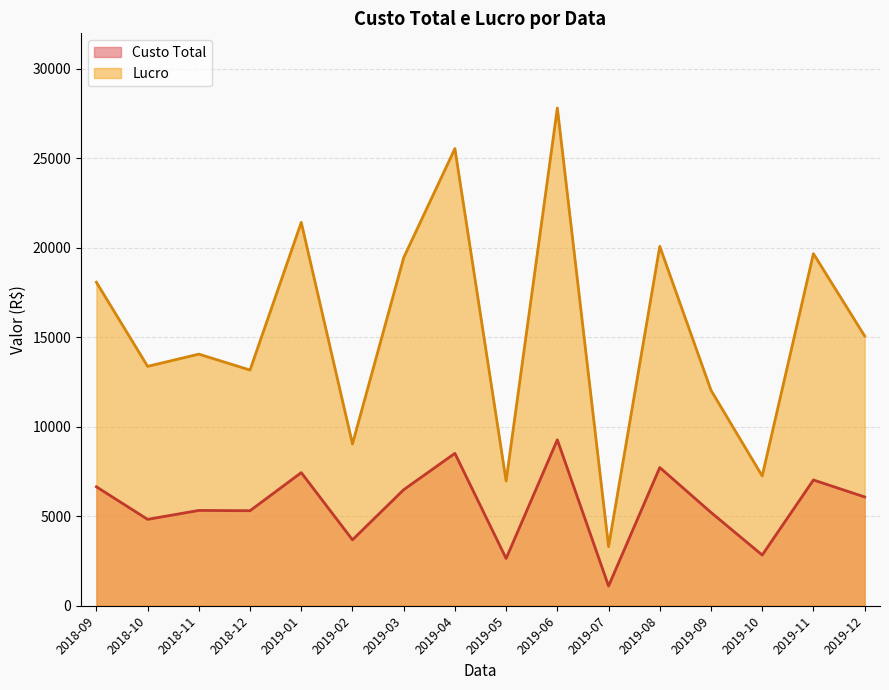

True or false: Lucro and Custo Total intersect in this chart.

False